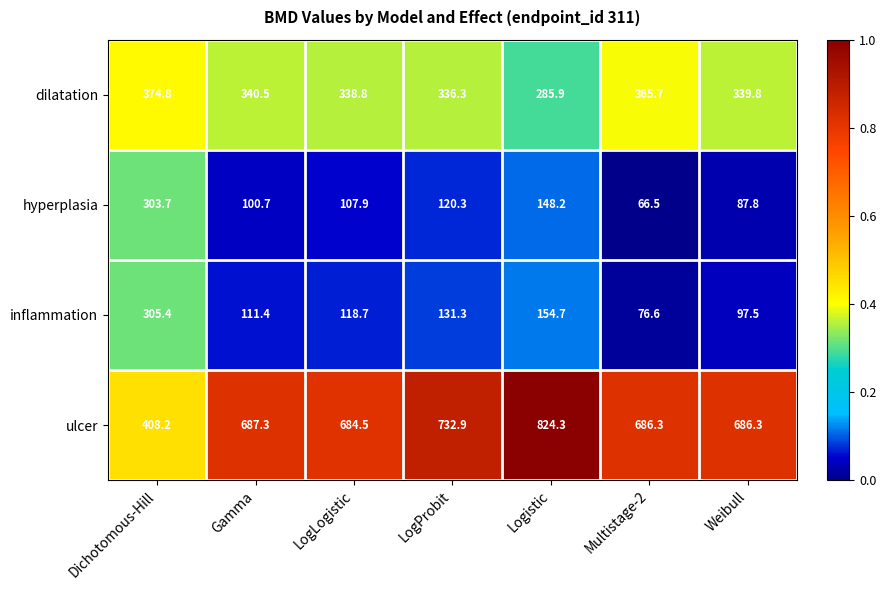

Rank the series at Dichotomous-Hill from highest to lowest value.

ulcer, dilatation, inflammation, hyperplasia